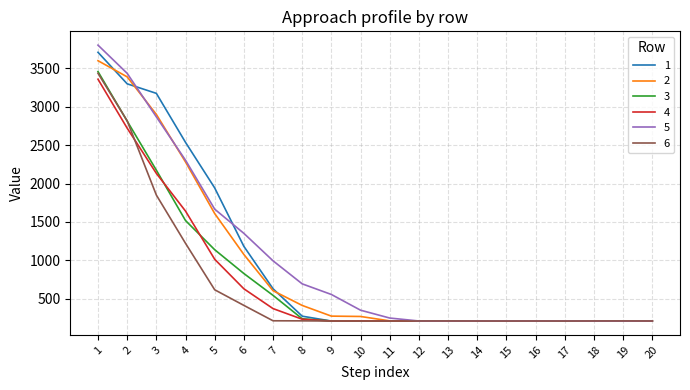

How many lines are shown in the chart?

6